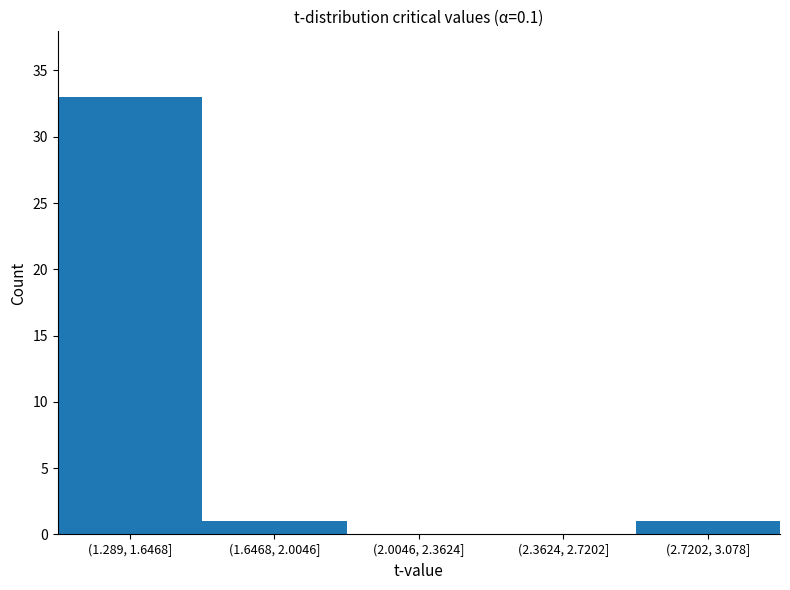

Reading right to left, list all the values displayed in this chart.

(2.7202, 3.078]=1	(2.3624, 2.7202]=0	(2.0046, 2.3624]=0	(1.6468, 2.0046]=1	(1.289, 1.6468]=33